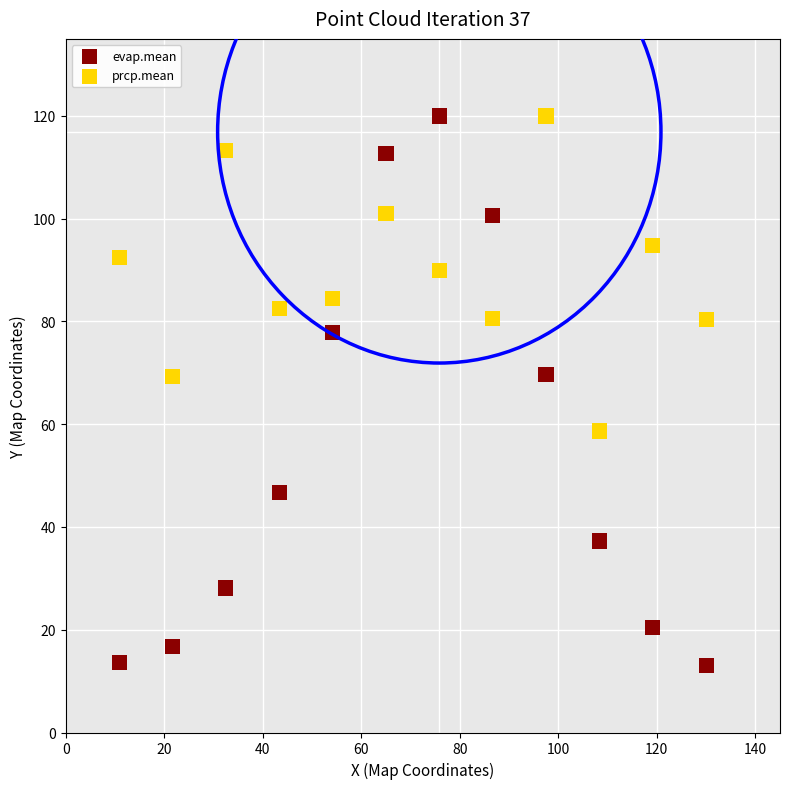

Which series contains the lowest Y value?

evap.mean